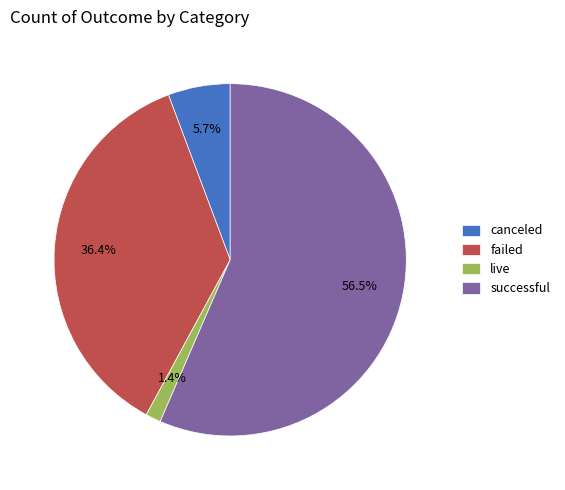

To the nearest percent, what percentage of the pie is failed?

36%